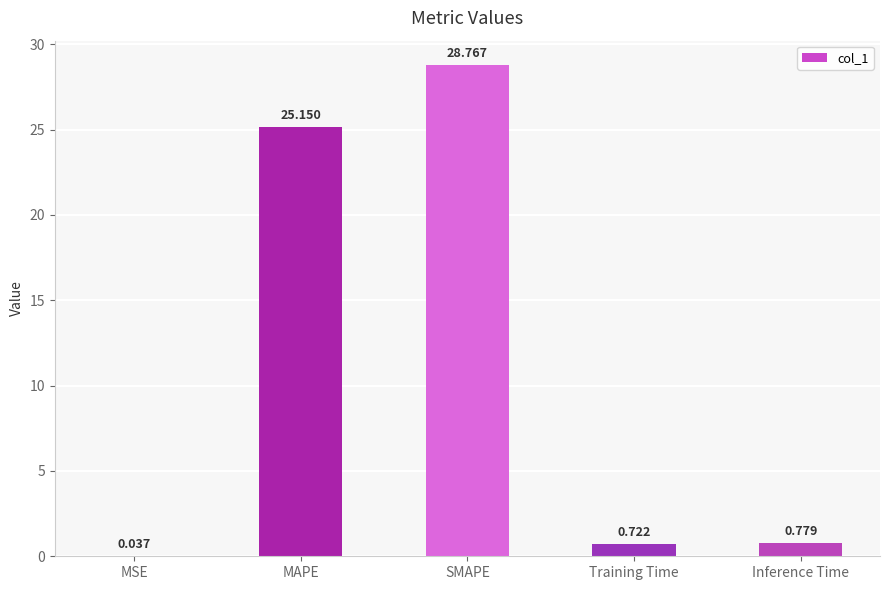

Between MAPE and MSE, which is larger?

MAPE